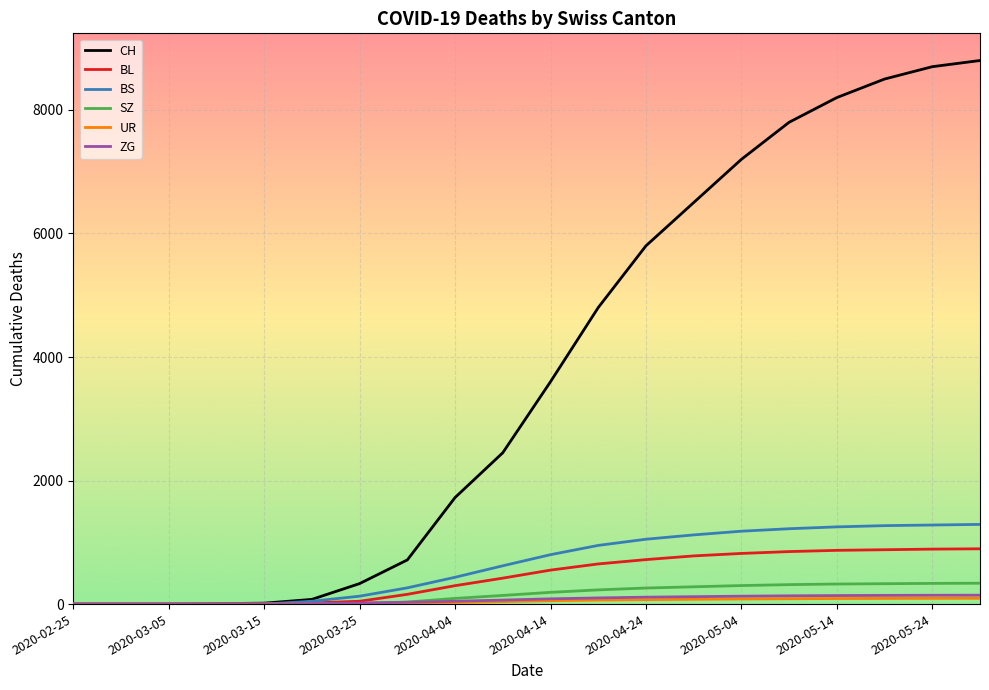

Which series has the widest spread of values?

CH